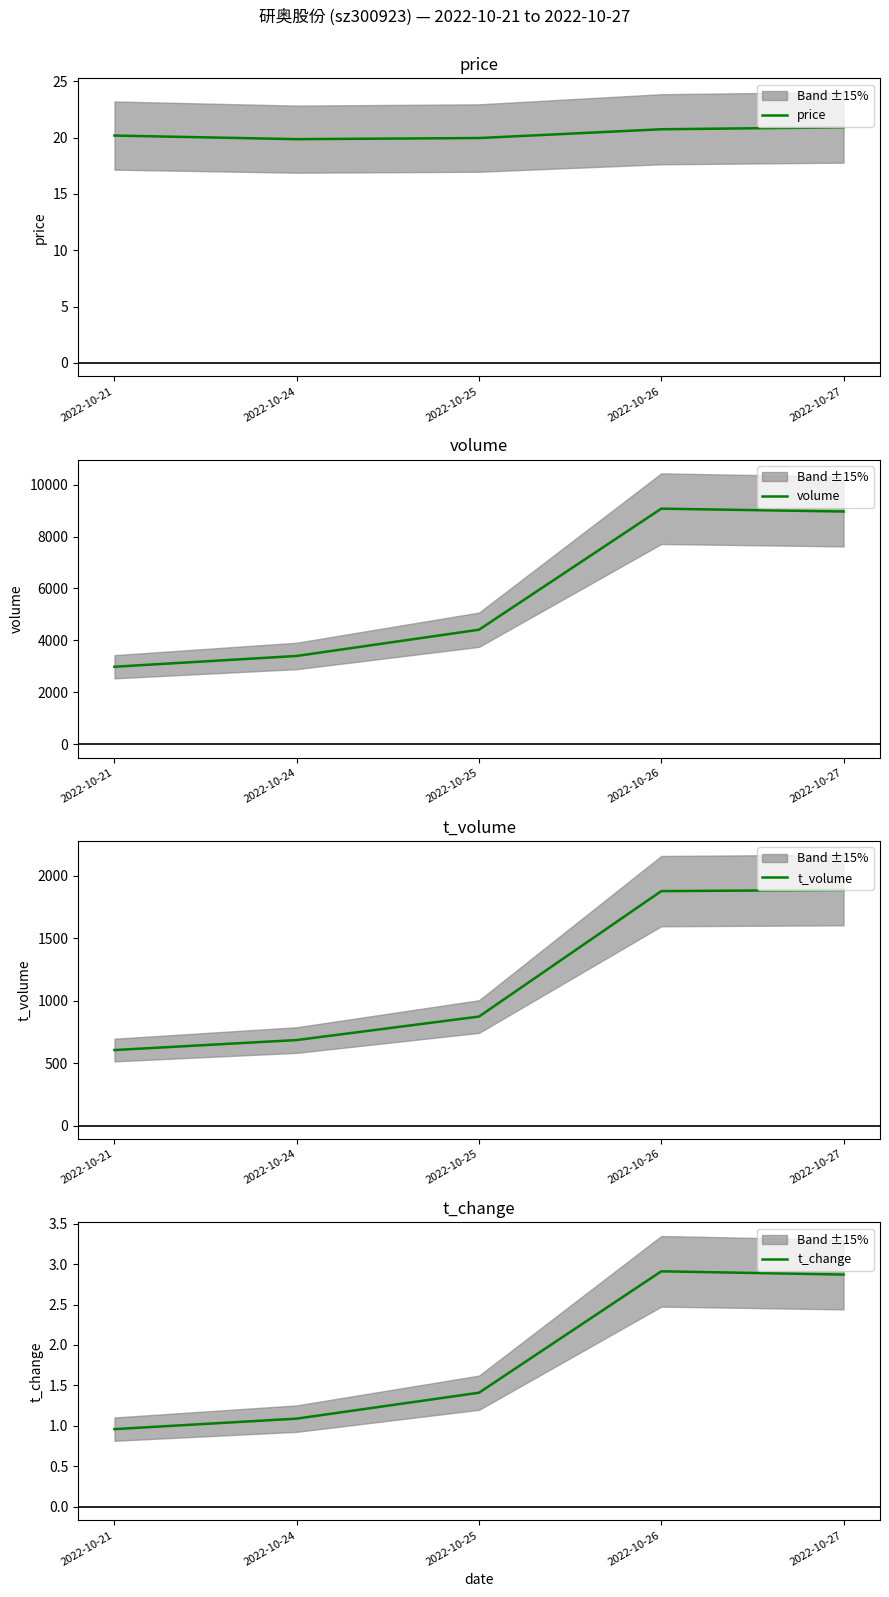

What is the value of the volume point at the 1st from the left?

2984.0